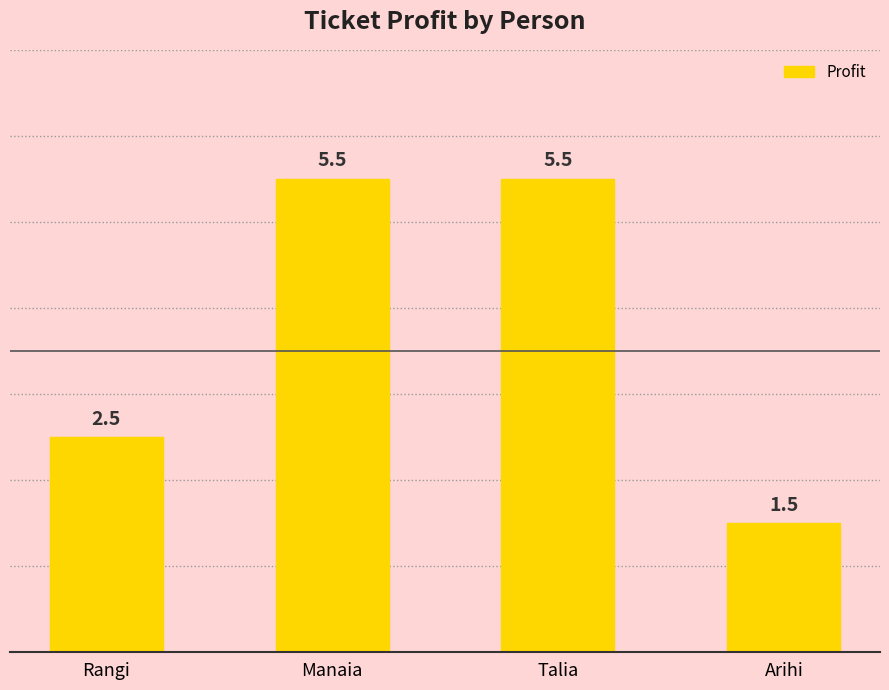

What value does the data have at Rangi?

2.5